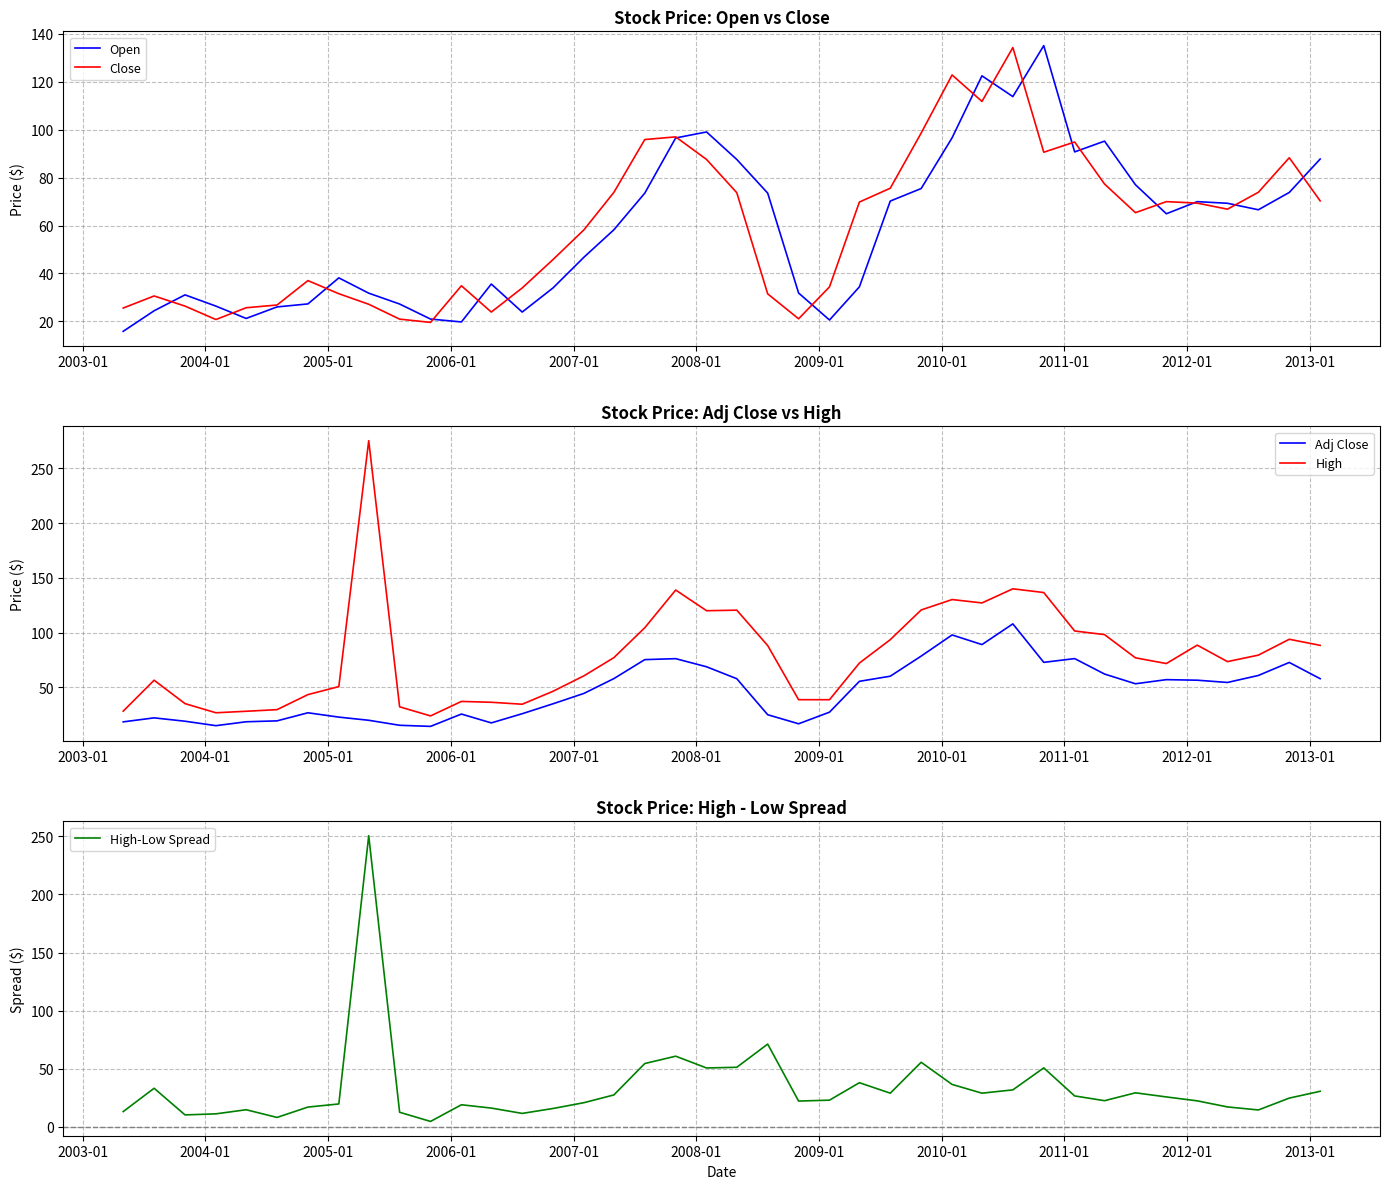

True or false: Adj Close and High cross at least once.

False